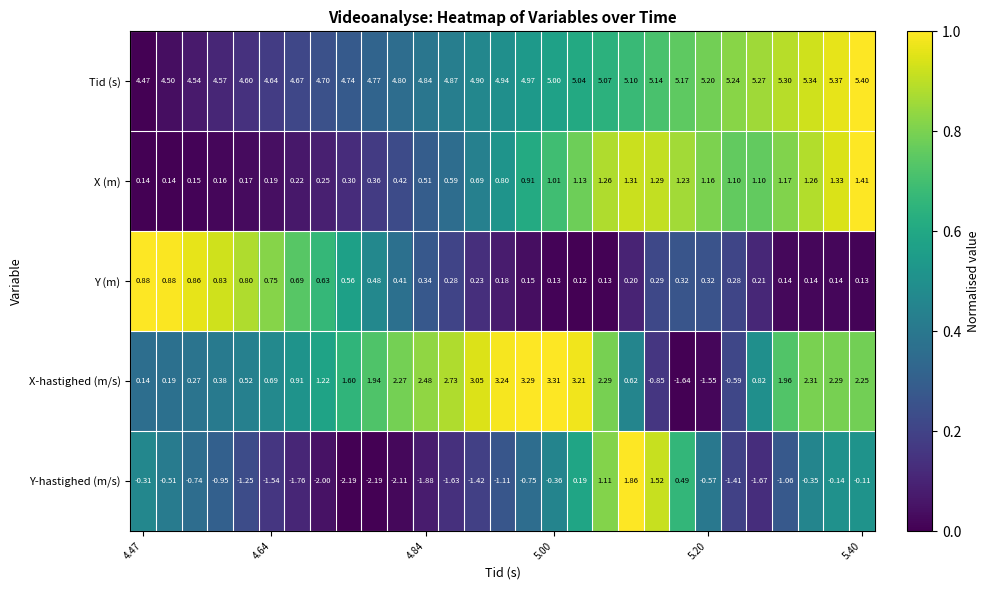

Which series has the largest range (max minus min)?

X-hastighed (m/s)